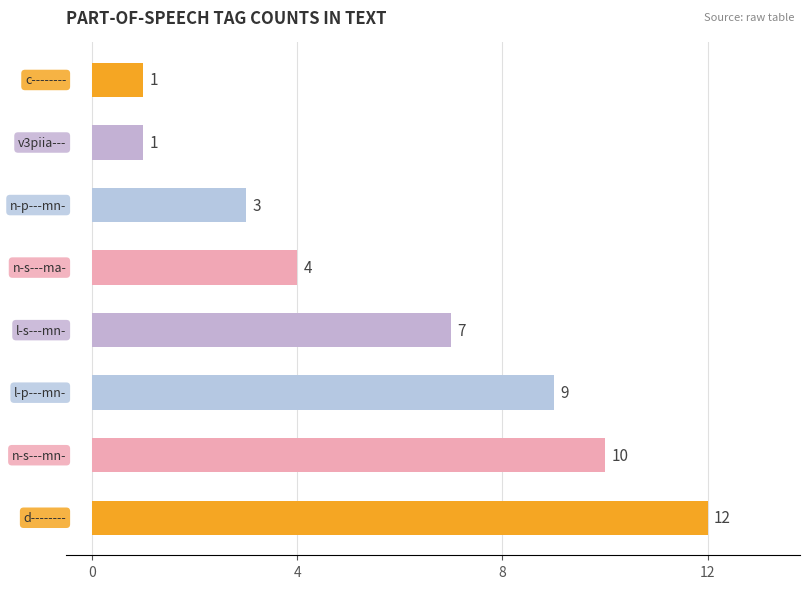

Does the chart contain stacked bars?

No